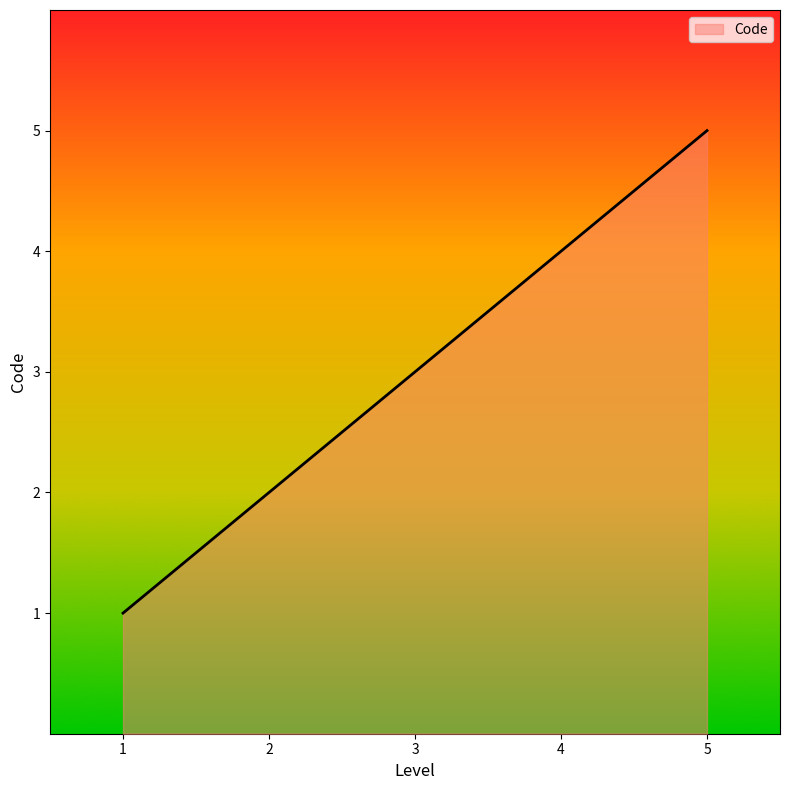

The value at 4 is 1. True or false?

False